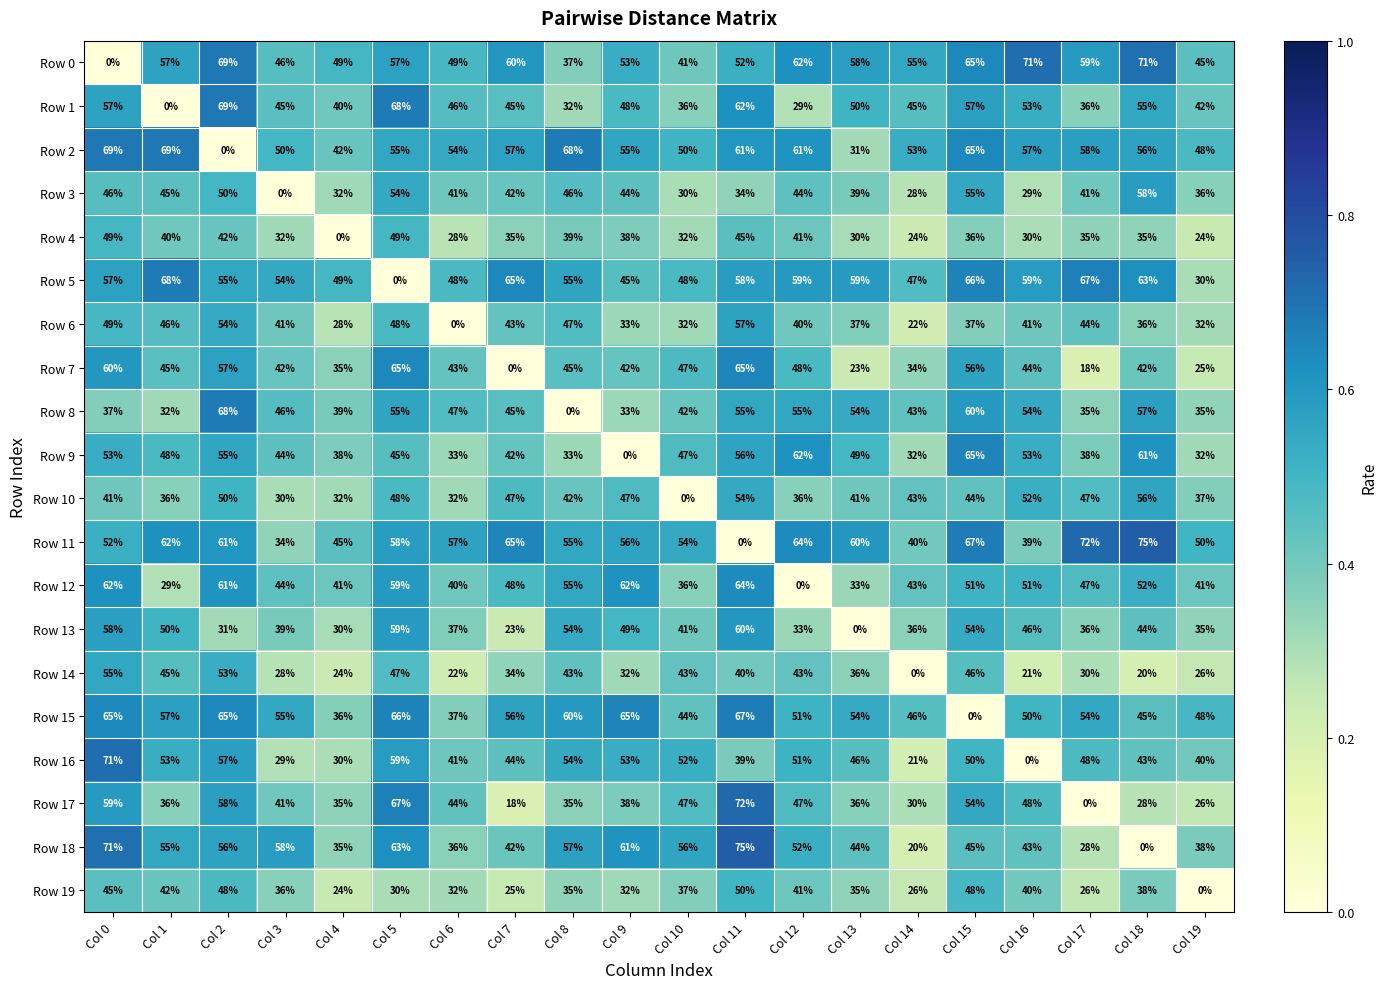

True or false: Row 17 has a value of 59 at Col 0.

True